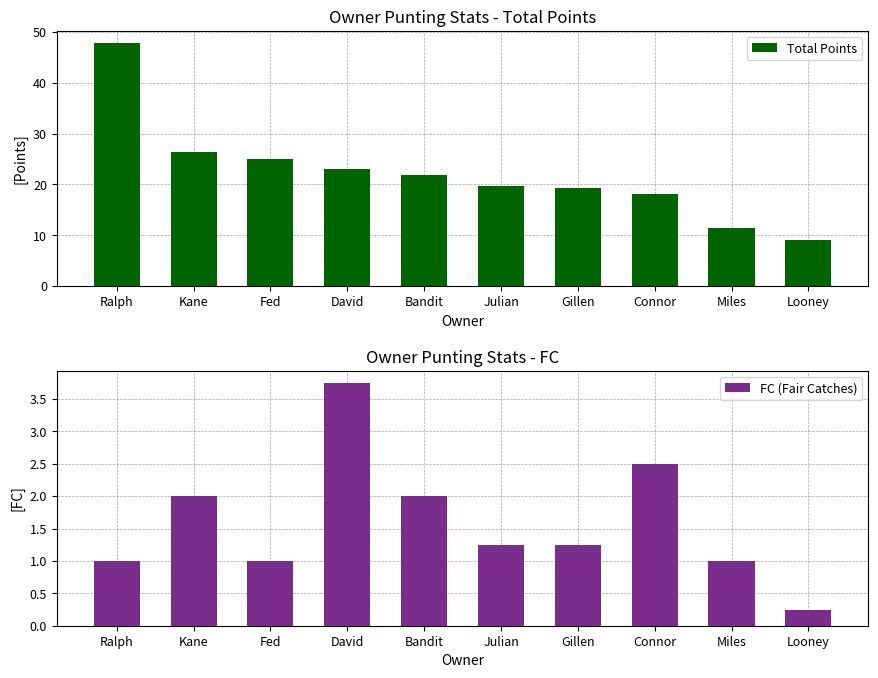

Rank the series at Fed from lowest to highest value.

FC (Fair Catches), Total Points